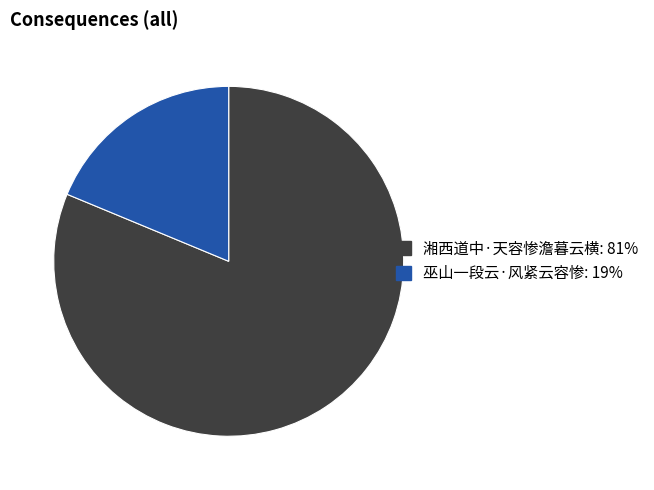

Is 湘西道中·天容惨澹暮云横: 81% the majority of the pie?

Yes